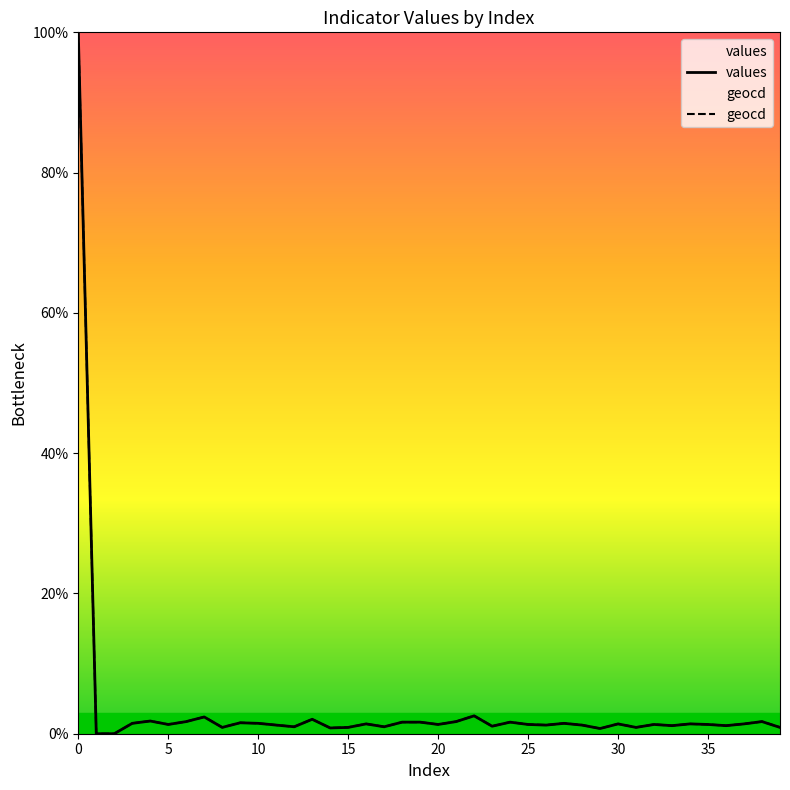

Between 10 and 19, which series saw the biggest shift?

values